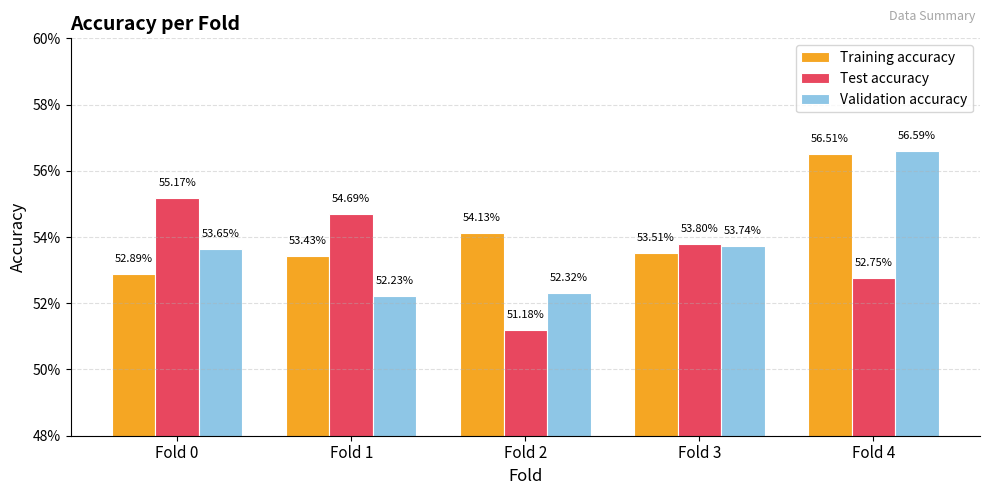

What is the value of the Test accuracy bar at the 3rd from the left?

0.5